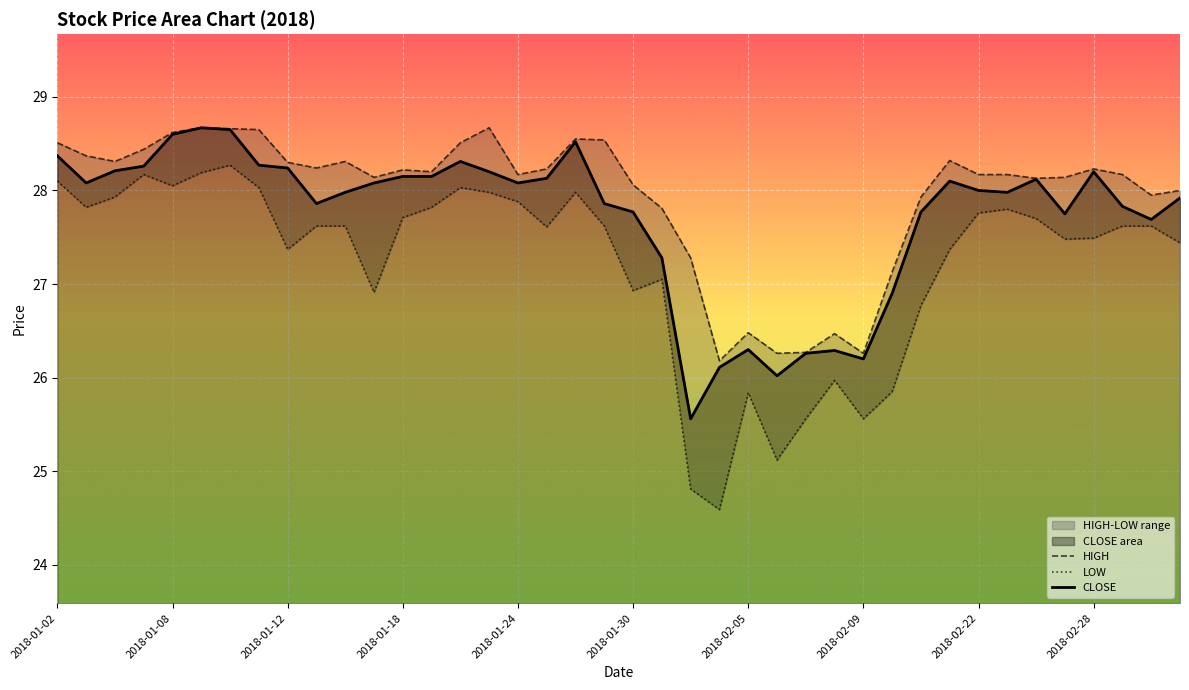

What is the difference between the maximum and minimum values in the CLOSE series?

3.1